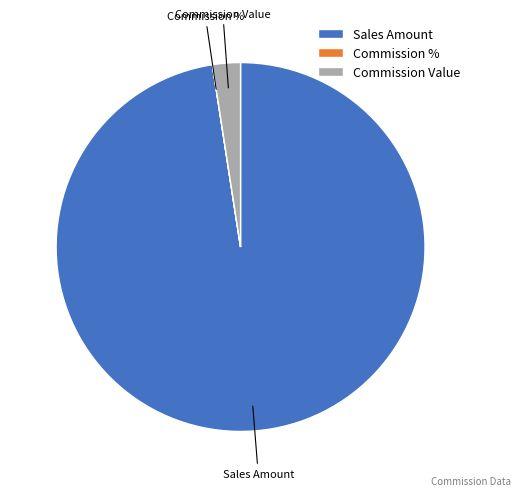

Which has a higher value, Commission Value or Sales Amount?

Sales Amount